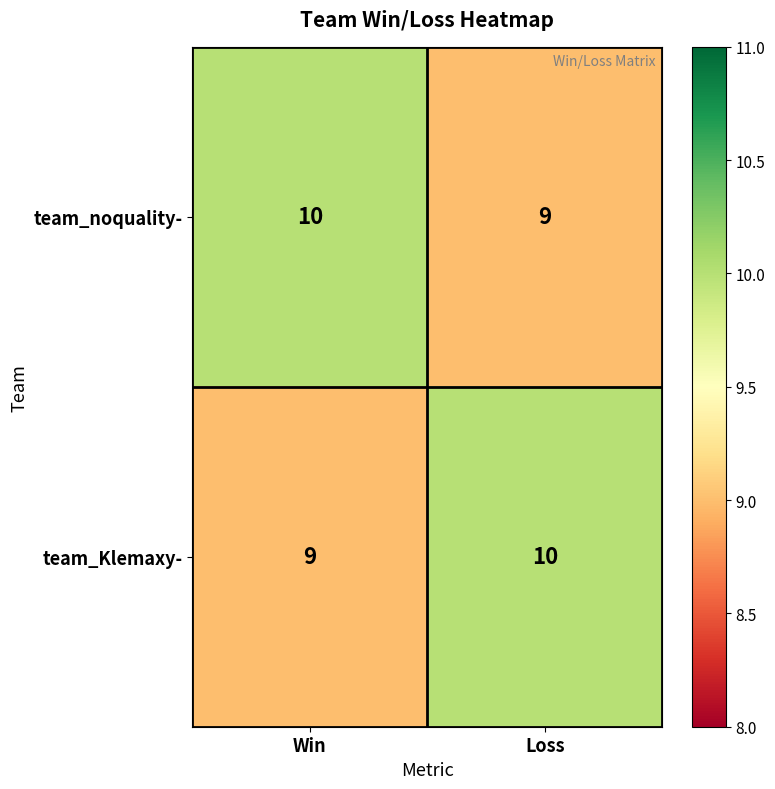

Reading left to right, what are all the values shown in this chart?

team_noquality-: Win=10	Loss=9
team_Klemaxy-: Win=9	Loss=10